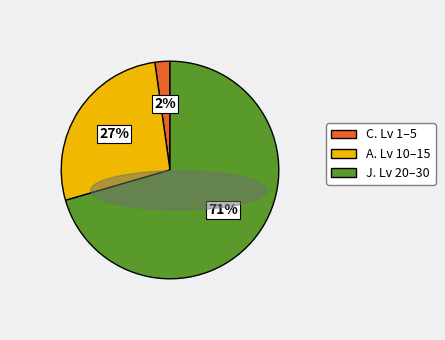

Count the number of slices in the pie.

3